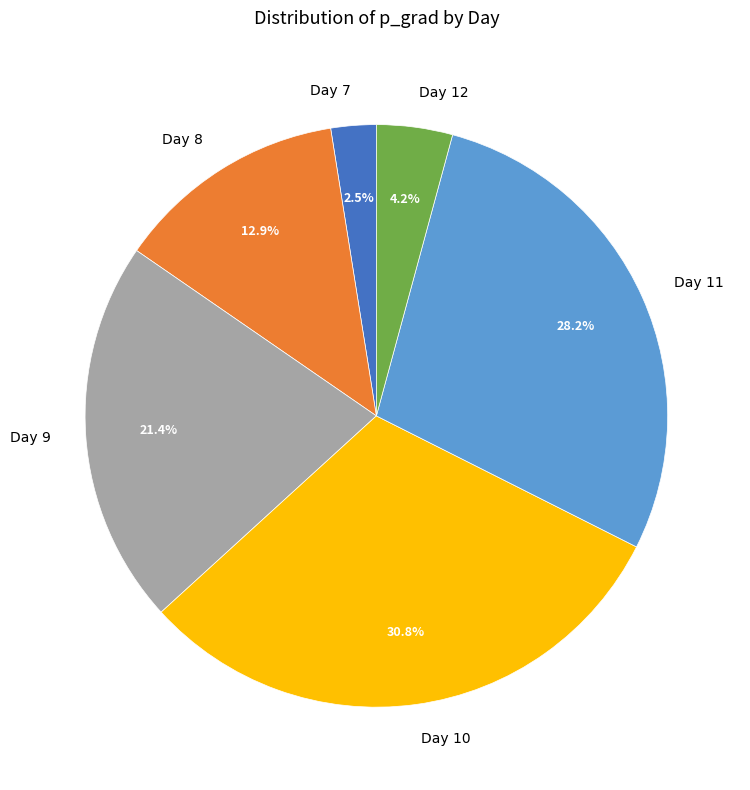

Rank the categories by value from highest to lowest.

Day 10, Day 11, Day 9, Day 8, Day 12, Day 7